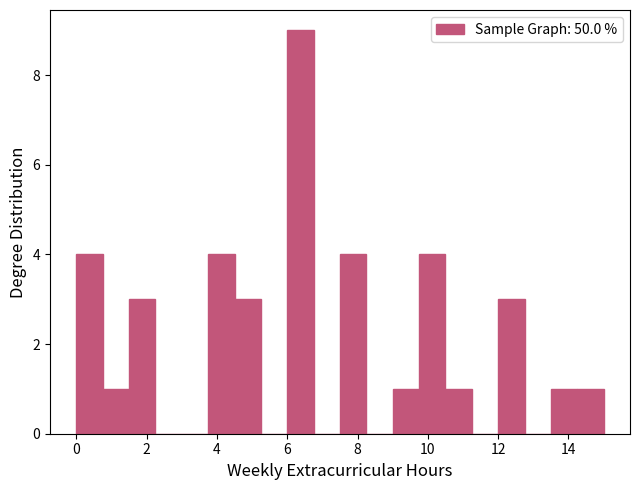

Read against the x-axis, roughly where is the centre of the tallest bar?

6.4